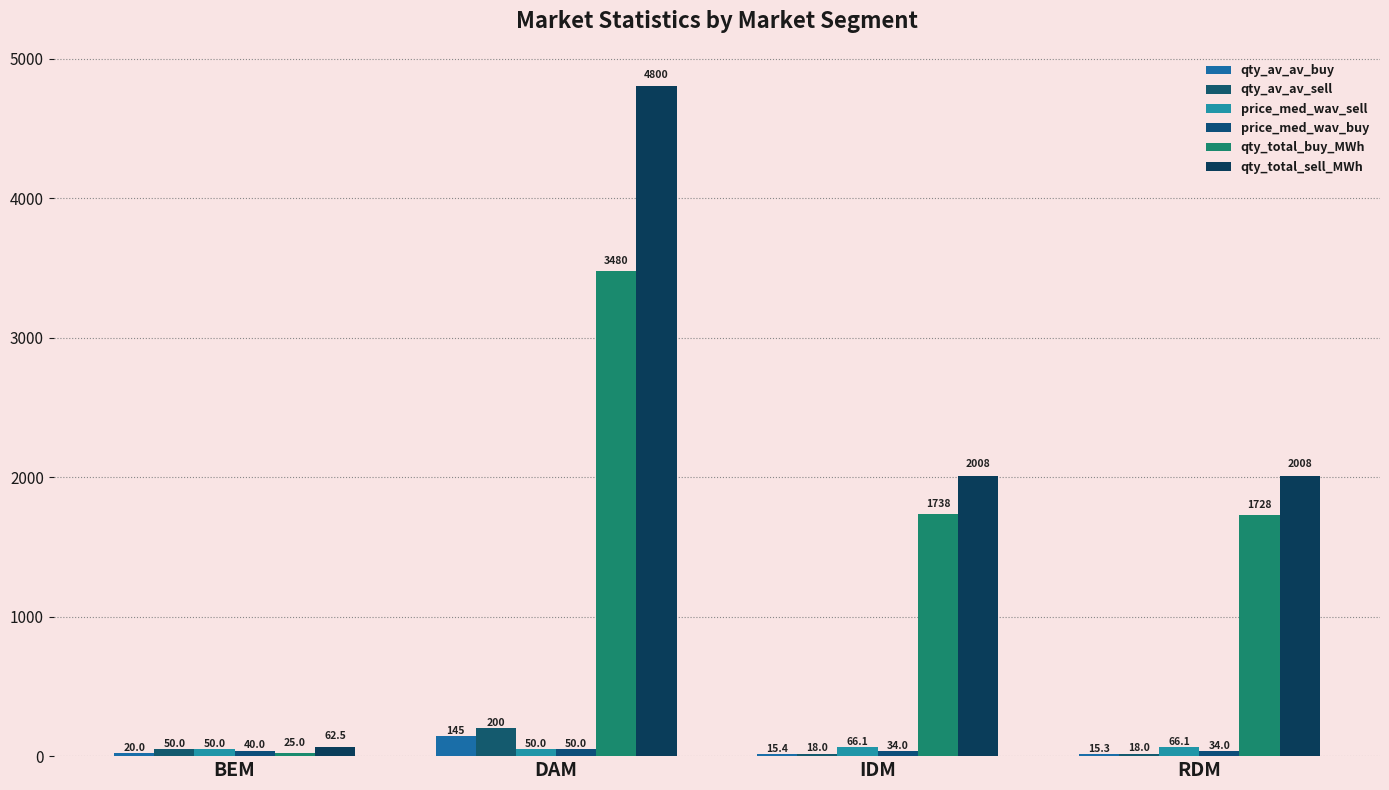

How many data points in qty_av_av_buy are less than 20?

2